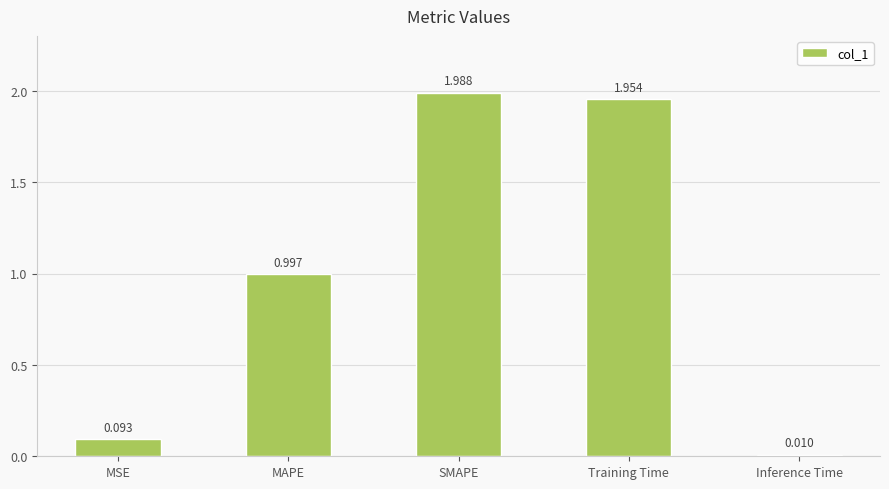

Rank the categories by value from lowest to highest.

Inference Time, MSE, MAPE, Training Time, SMAPE